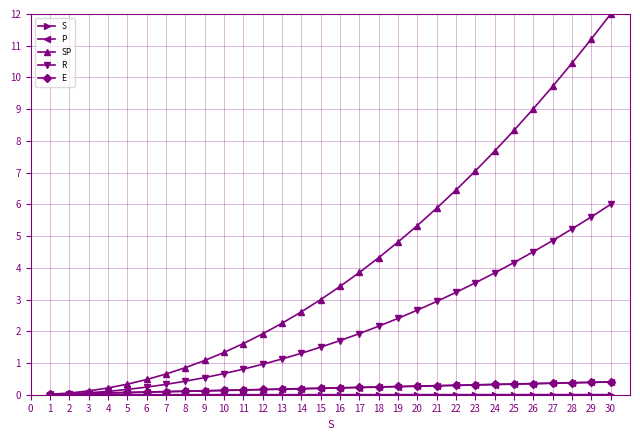

What is the spread (max minus min) of values at 19?

4.8